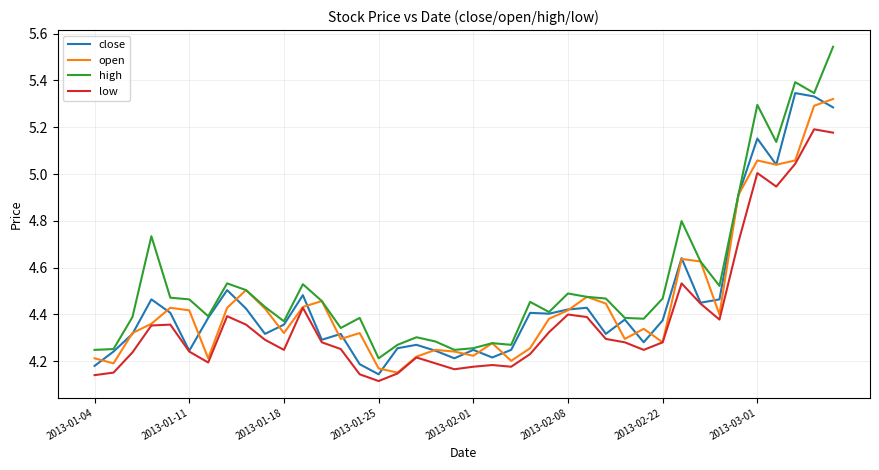

Which series has the largest total across all categories?

high